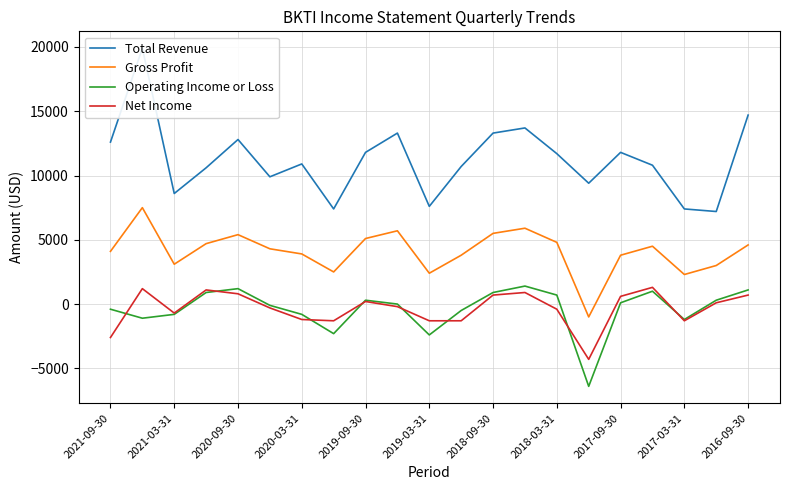

Is the value of Gross Profit at 2020-09-30 greater than the value of Operating Income or Loss at 2019-09-30?

Yes